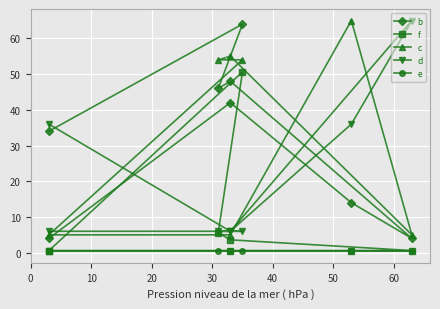

Reading right to left, extract all data points from this chart.

b: 34.0	64.0	46.0	48.0	4.0	14.0	42.0	4.0
f: 0.6	50.6	5.6	3.6	0.6	0.6	0.6	0.6
c: 5.0	54.0	54.0	55.0	5.0	65.0	5.0	5.0
d: 6.0	6.0	6.0	6.0	65.0	36.0	6.0	36.0
e: 0.4	0.4	0.4	0.4	0.4	0.4	0.4	0.4